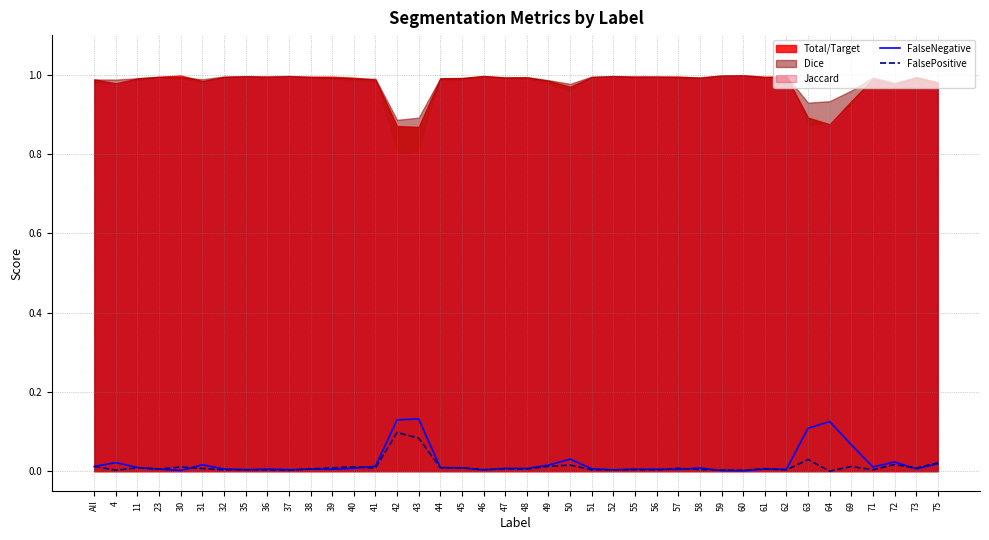

The value of FalsePositive at 11 is 0.0. True or false?

True